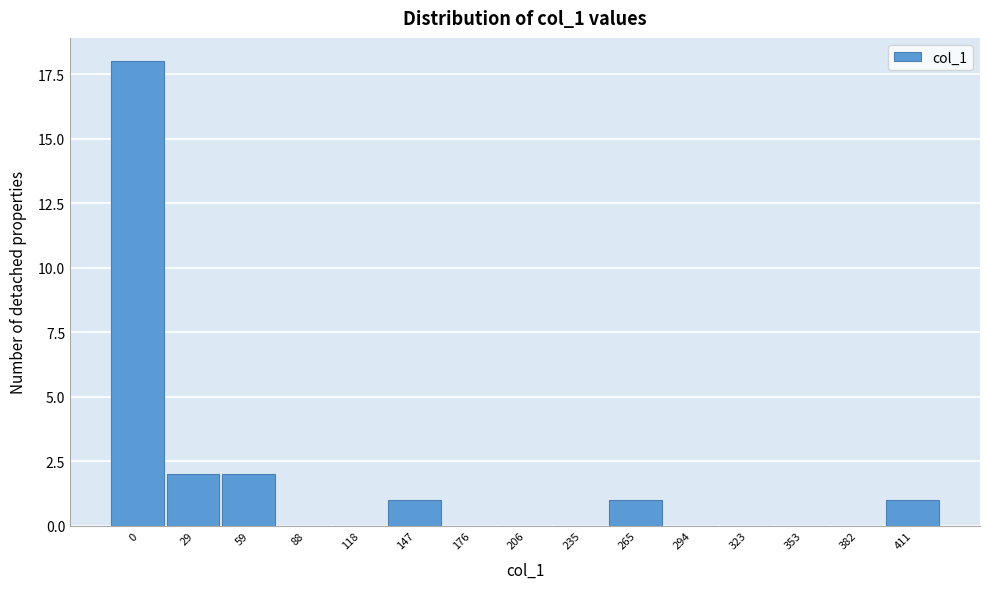

Reading right to left, transcribe all the data shown in this chart.

411=1	382=0	353=0	323=0	294=0	265=1	235=0	206=0	176=0	147=1	118=0	88=0	59=2	29=2	0=18